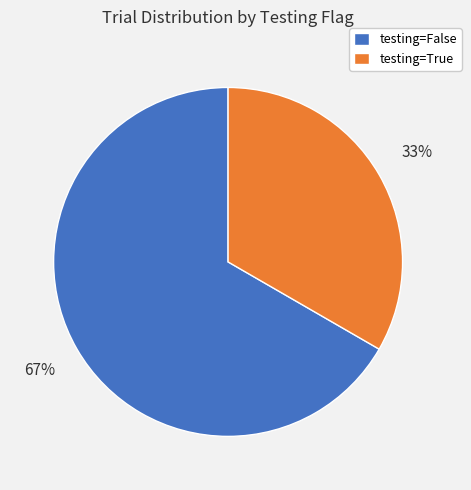

Count the number of slices in the pie.

2